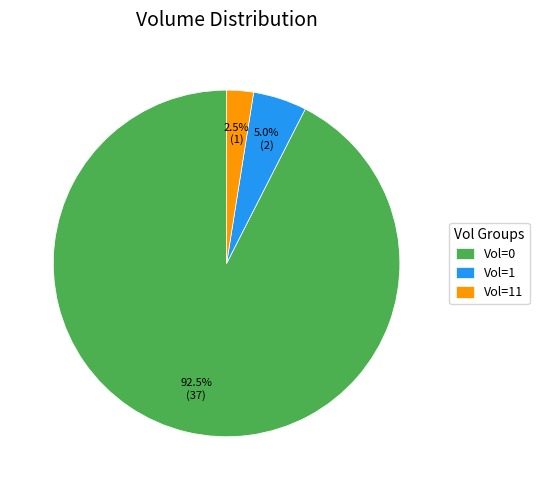

Does Vol=0 account for over 50% of the chart?

Yes